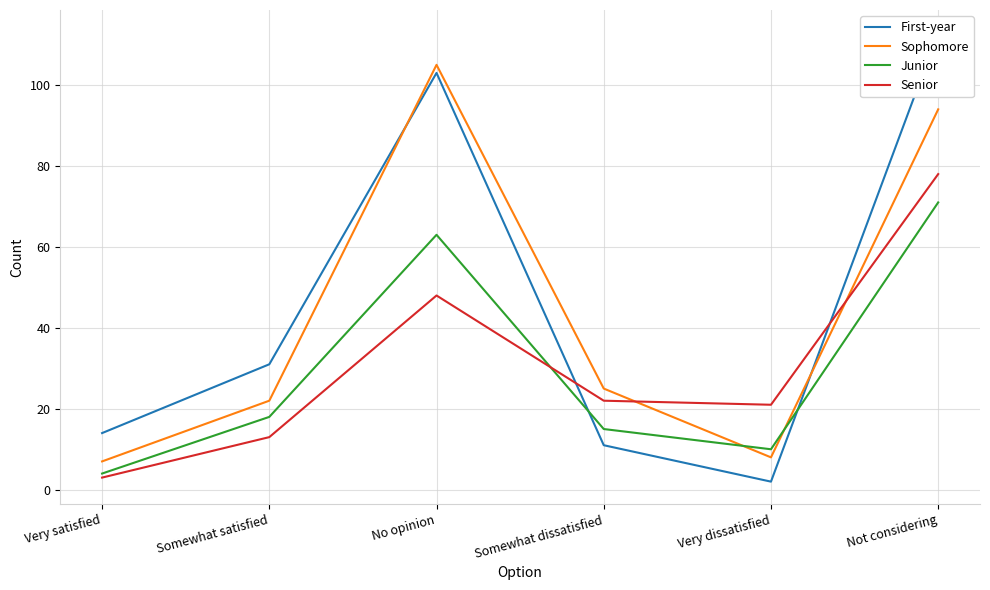

How many data points in Sophomore are less than 25?

3